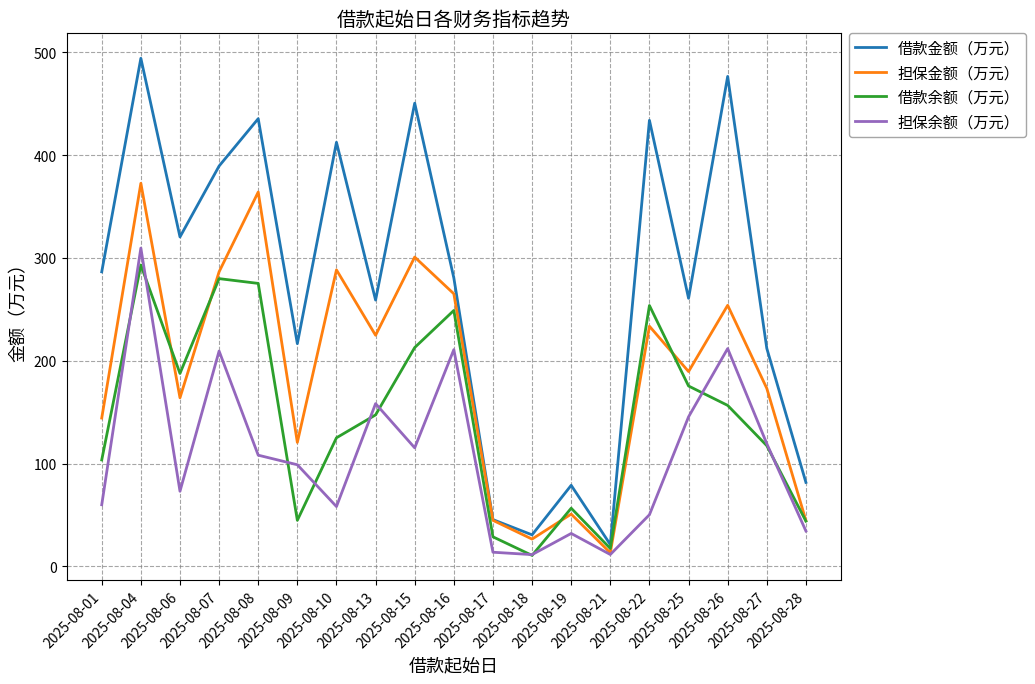

Which series has the largest total across all categories?

借款金额（万元）